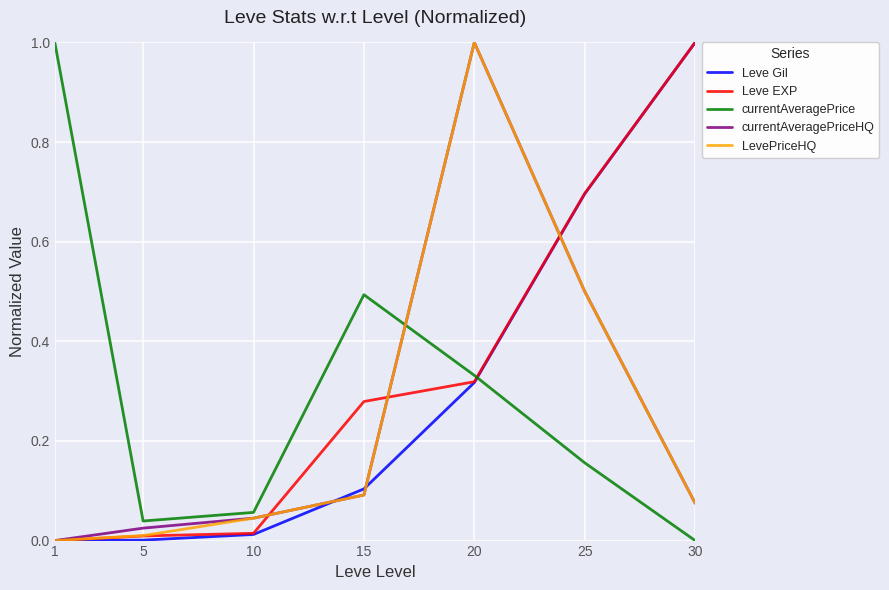

Is it true that currentAveragePriceHQ equals 0.4 at 1?

False